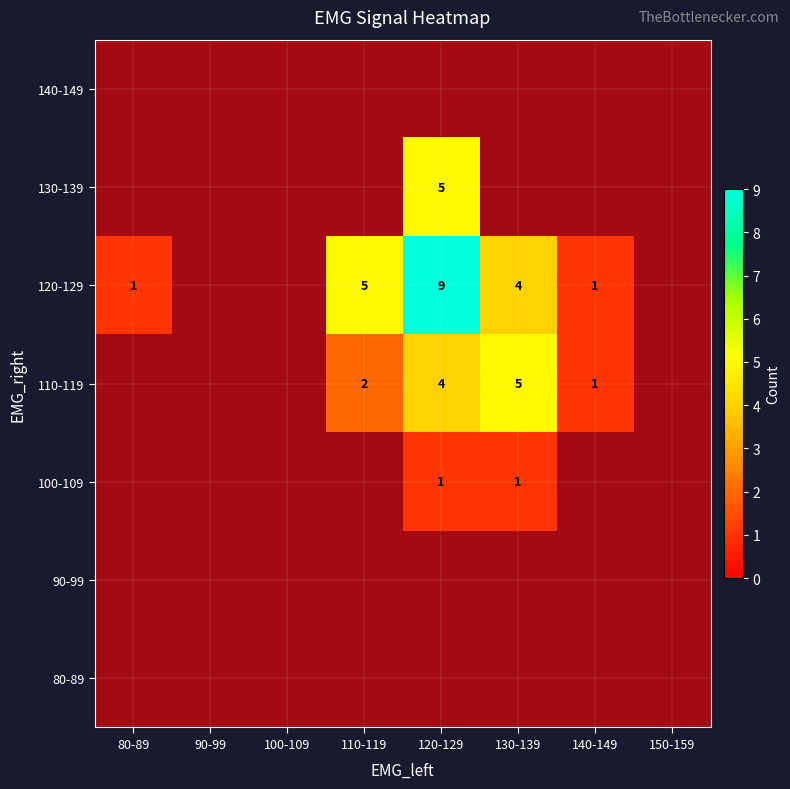

What is the greatest value displayed?

9.0